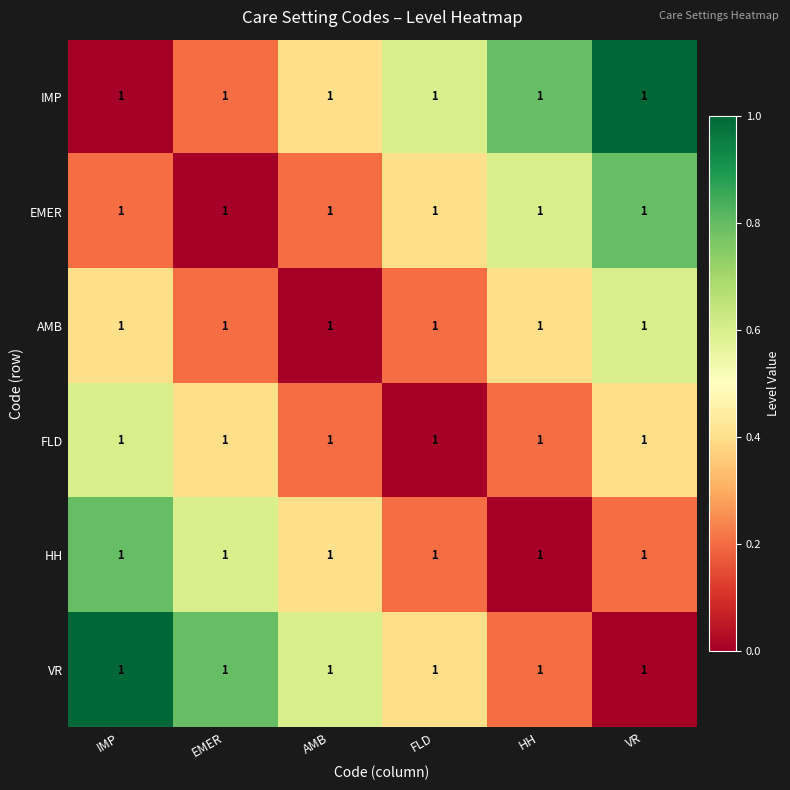

Between IMP and VR, which is larger?

VR